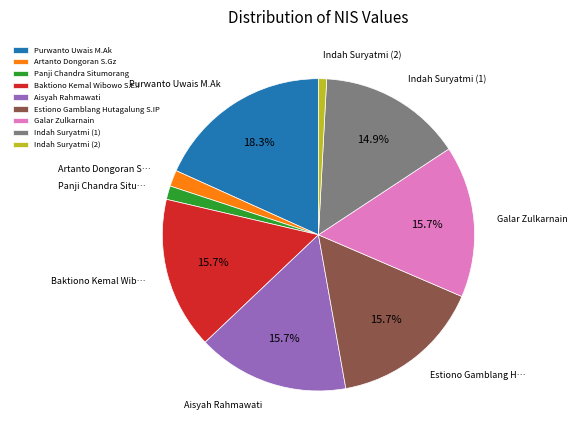

Between Baktiono Kemal Wibowo S.E.I and Indah Suryatmi (1), which is larger?

Baktiono Kemal Wibowo S.E.I